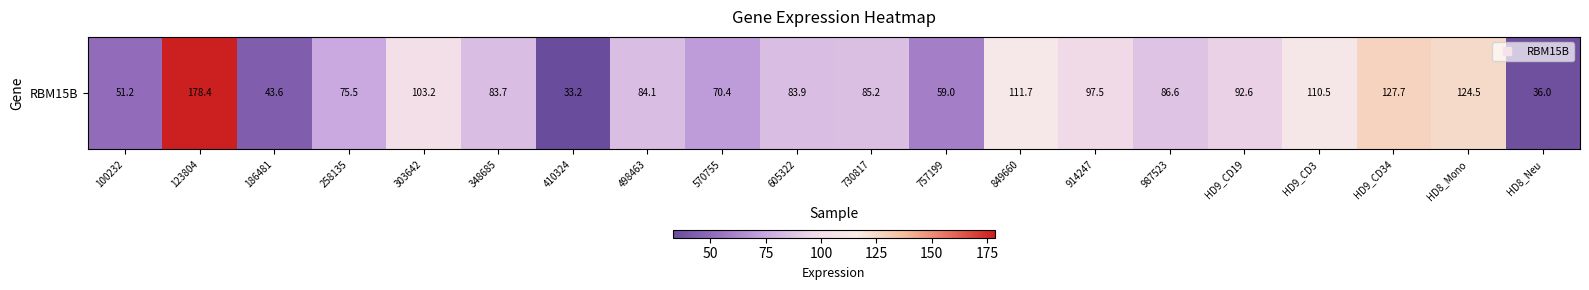

What is the ratio of the value at HD8_Neu to the value at 100232?

0.7